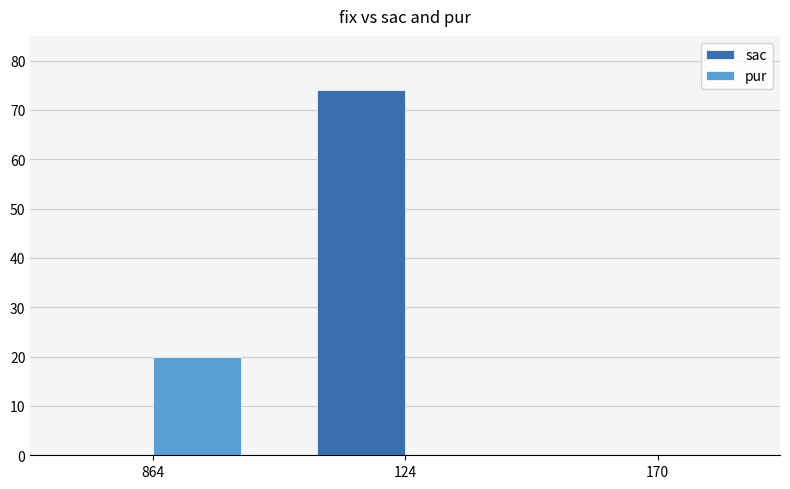

Is the value of pur at 864 greater than the value of sac at 864?

Yes